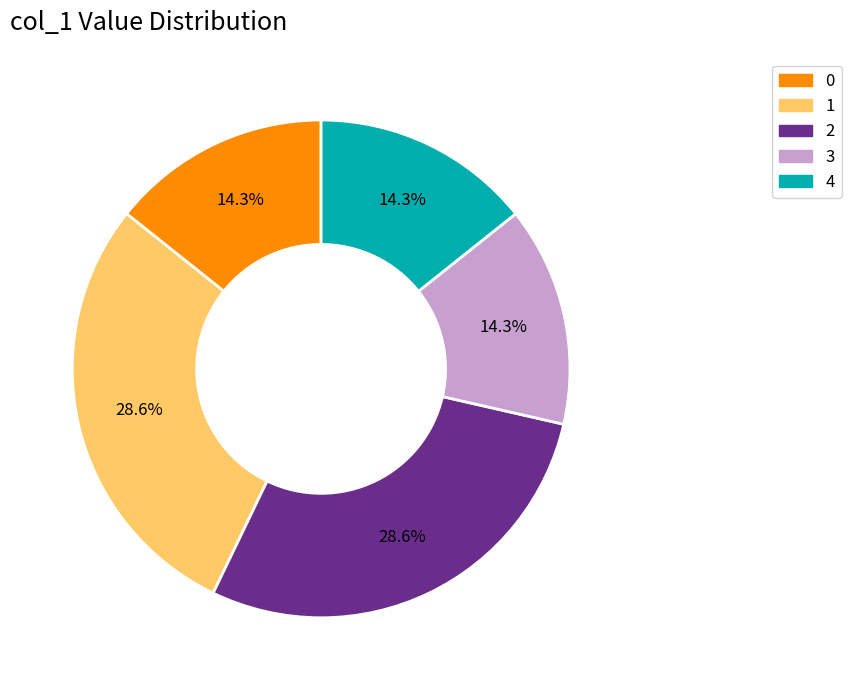

What percentage is NOT represented by 3?

85.7%